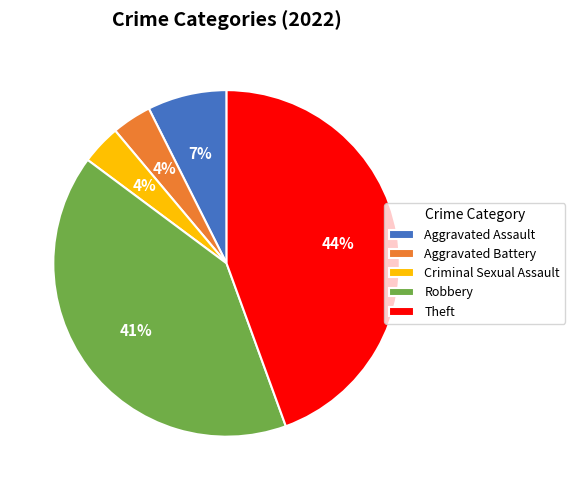

Count the number of slices in the pie.

5